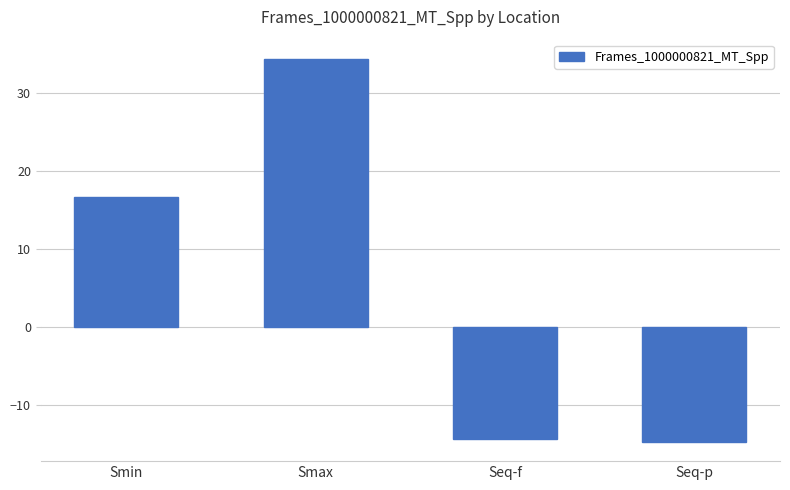

Reading right to left, transcribe all the data shown in this chart.

-14.7	-14.3	34.4	16.7